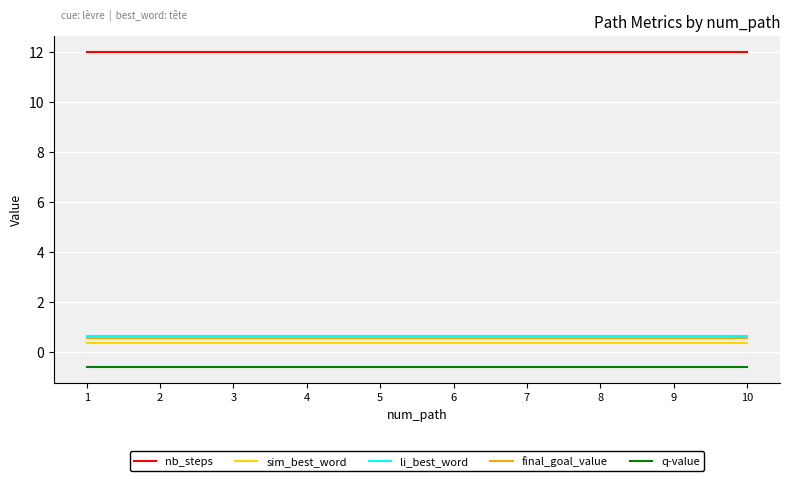

Reading left to right, extract all data points from this chart.

nb_steps: 1=12.0	2=12.0	3=12.0	4=12.0	5=12.0	6=12.0	7=12.0	8=12.0	9=12.0	10=12.0
sim_best_word: 1=0.3	2=0.3	3=0.3	4=0.3	5=0.3	6=0.3	7=0.3	8=0.3	9=0.3	10=0.3
li_best_word: 1=0.6	2=0.6	3=0.6	4=0.6	5=0.6	6=0.6	7=0.6	8=0.6	9=0.6	10=0.6
final_goal_value: 1=0.6	2=0.6	3=0.6	4=0.6	5=0.6	6=0.6	7=0.6	8=0.6	9=0.6	10=0.6
q-value: 1=-0.6	2=-0.6	3=-0.6	4=-0.6	5=-0.6	6=-0.6	7=-0.6	8=-0.6	9=-0.6	10=-0.6